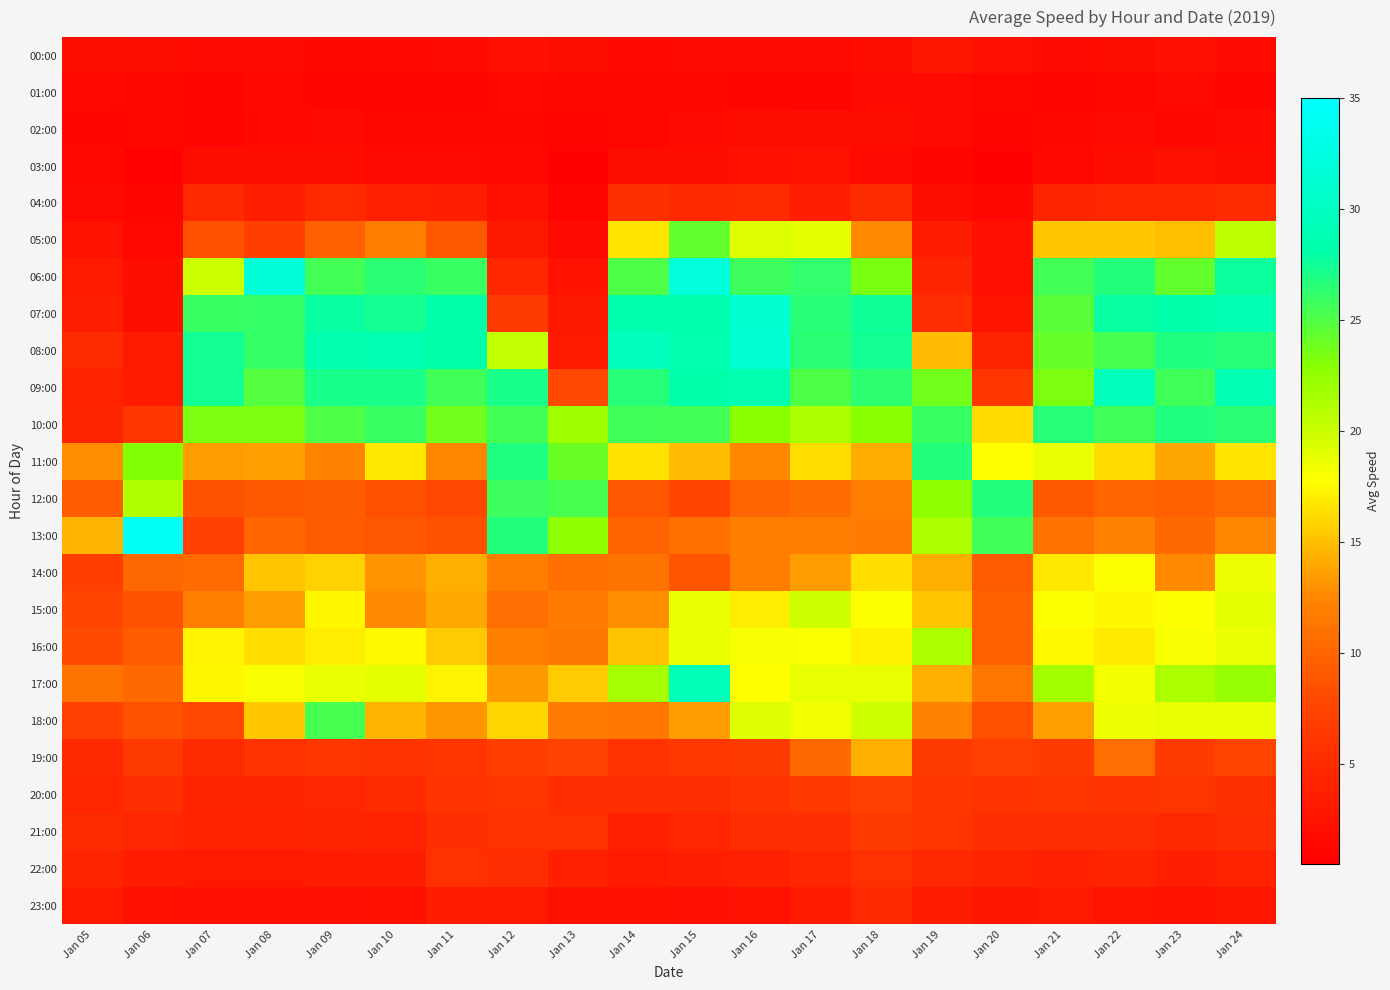

At how many categories does at least one series exceed 22?

19